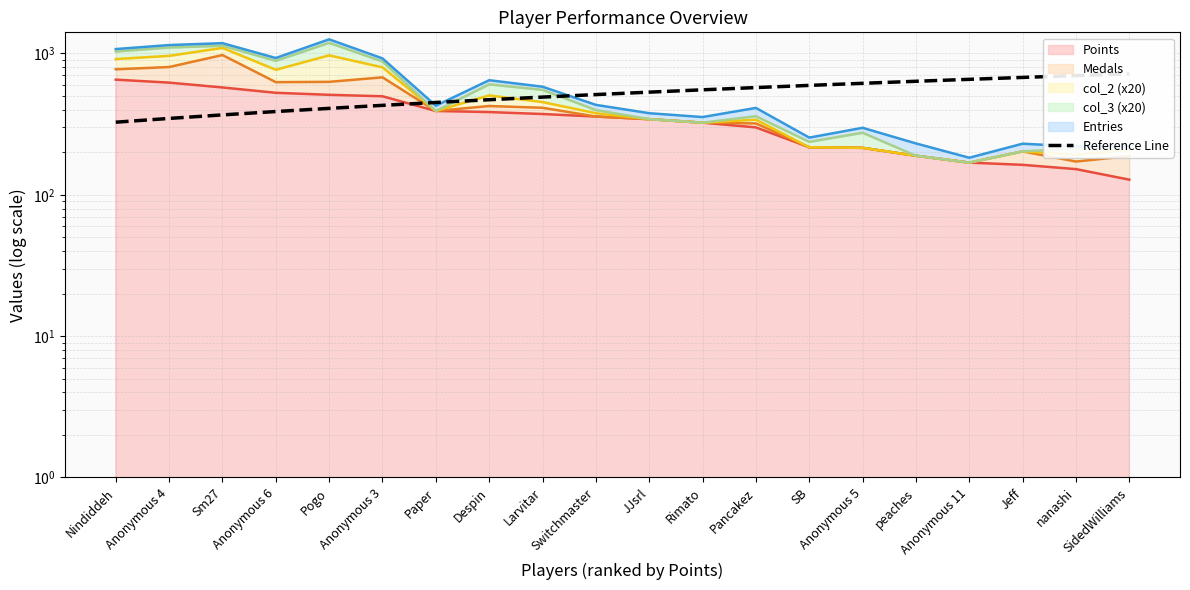

Is it true that the value at Anonymous 4 is 555.6?

False